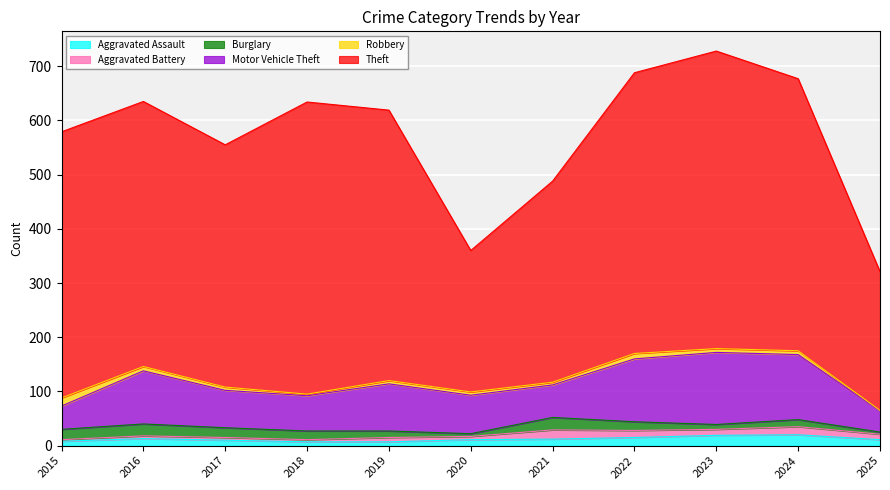

True or false: Robbery and Theft intersect in this chart.

False